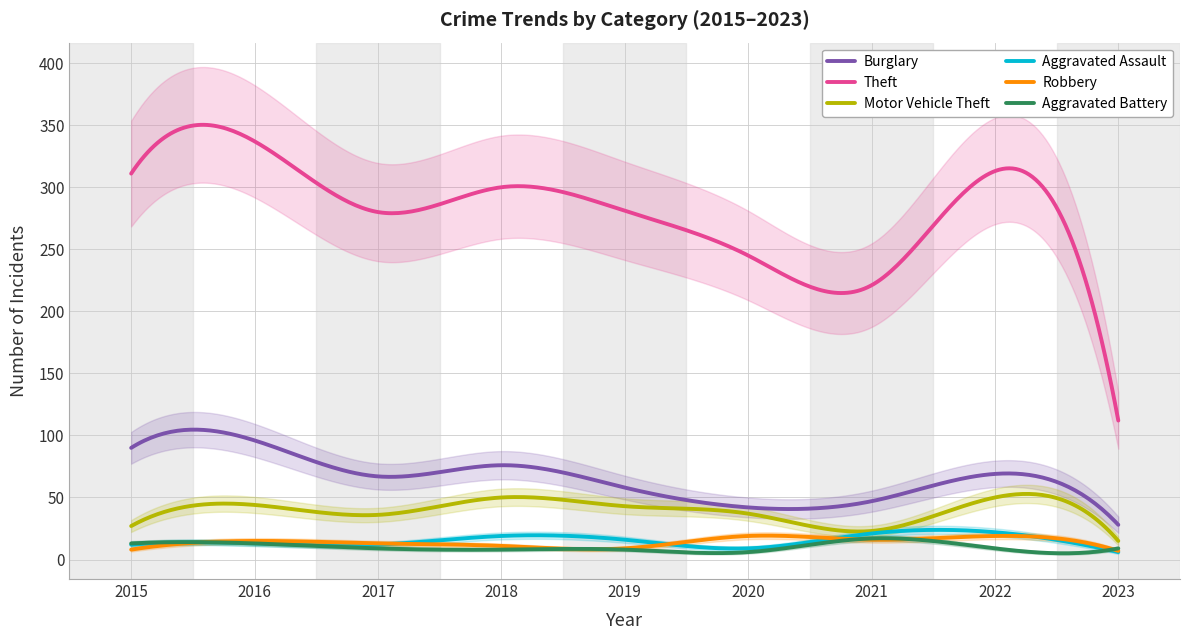

Which series has the largest range (max minus min)?

Theft